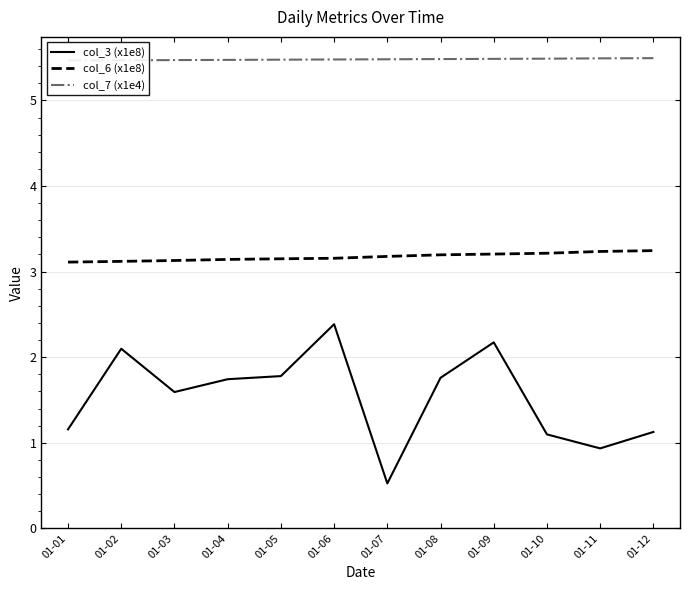

What is the minimum value for col_7 (x1e4)?

5.5